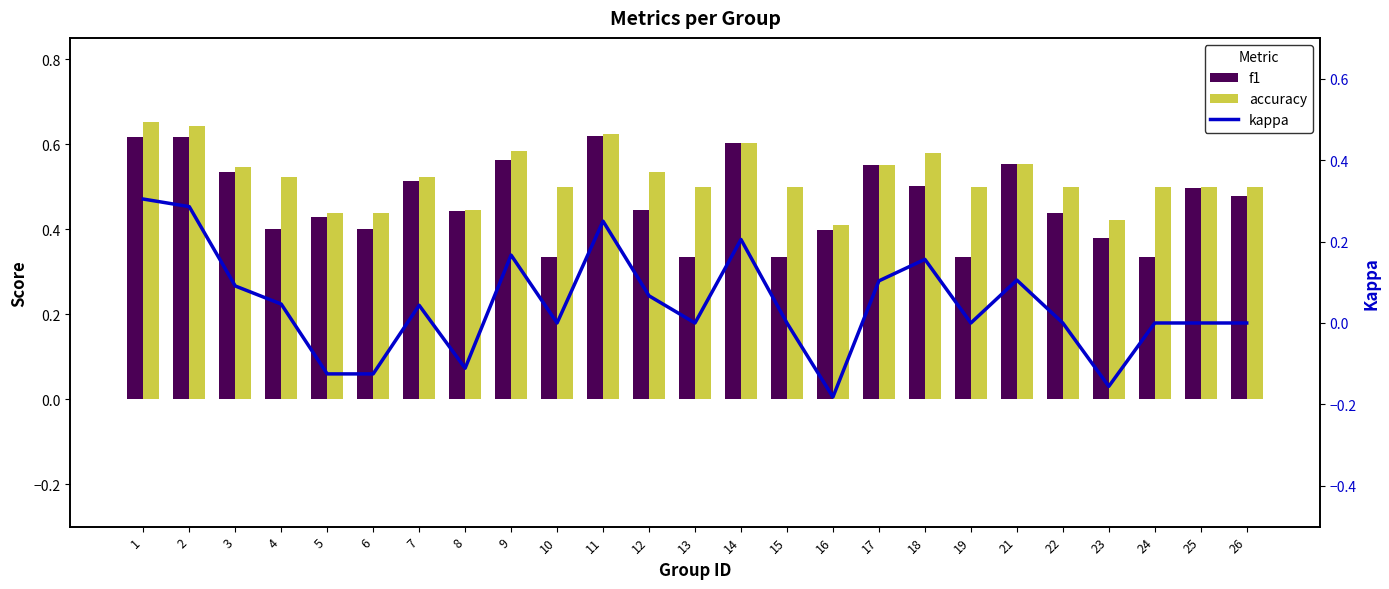

Reading left to right, list all the values displayed in this chart.

f1: 1=0.6	2=0.6	3=0.5	4=0.4	5=0.4	6=0.4	7=0.5	8=0.4	9=0.6	10=0.3	11=0.6	12=0.4	13=0.3	14=0.6	15=0.3	16=0.4	17=0.6	18=0.5	19=0.3	21=0.6	22=0.4	23=0.4	24=0.3	25=0.5	26=0.5
accuracy: 1=0.7	2=0.6	3=0.5	4=0.5	5=0.4	6=0.4	7=0.5	8=0.4	9=0.6	10=0.5	11=0.6	12=0.5	13=0.5	14=0.6	15=0.5	16=0.4	17=0.6	18=0.6	19=0.5	21=0.6	22=0.5	23=0.4	24=0.5	25=0.5	26=0.5
kappa: 1=0.3	2=0.3	3=0.1	4=0.0	5=-0.1	6=-0.1	7=0.0	8=-0.1	9=0.2	10=0.0	11=0.2	12=0.1	13=0.0	14=0.2	15=0.0	16=-0.2	17=0.1	18=0.2	19=0.0	21=0.1	22=0.0	23=-0.2	24=0.0	25=0.0	26=0.0